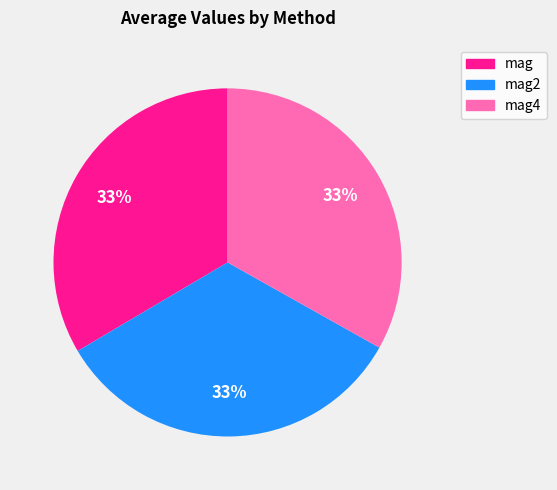

Is it true that mag2 is 47% of the pie?

False